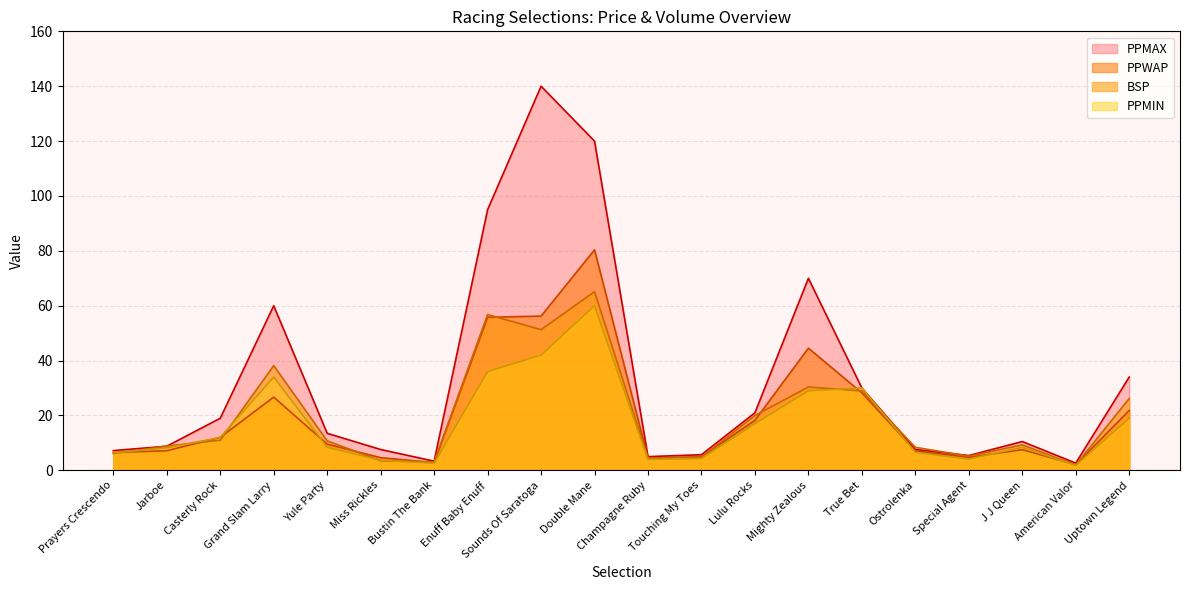

What is the value of the PPMAX point at the 1st from the left?

7.2